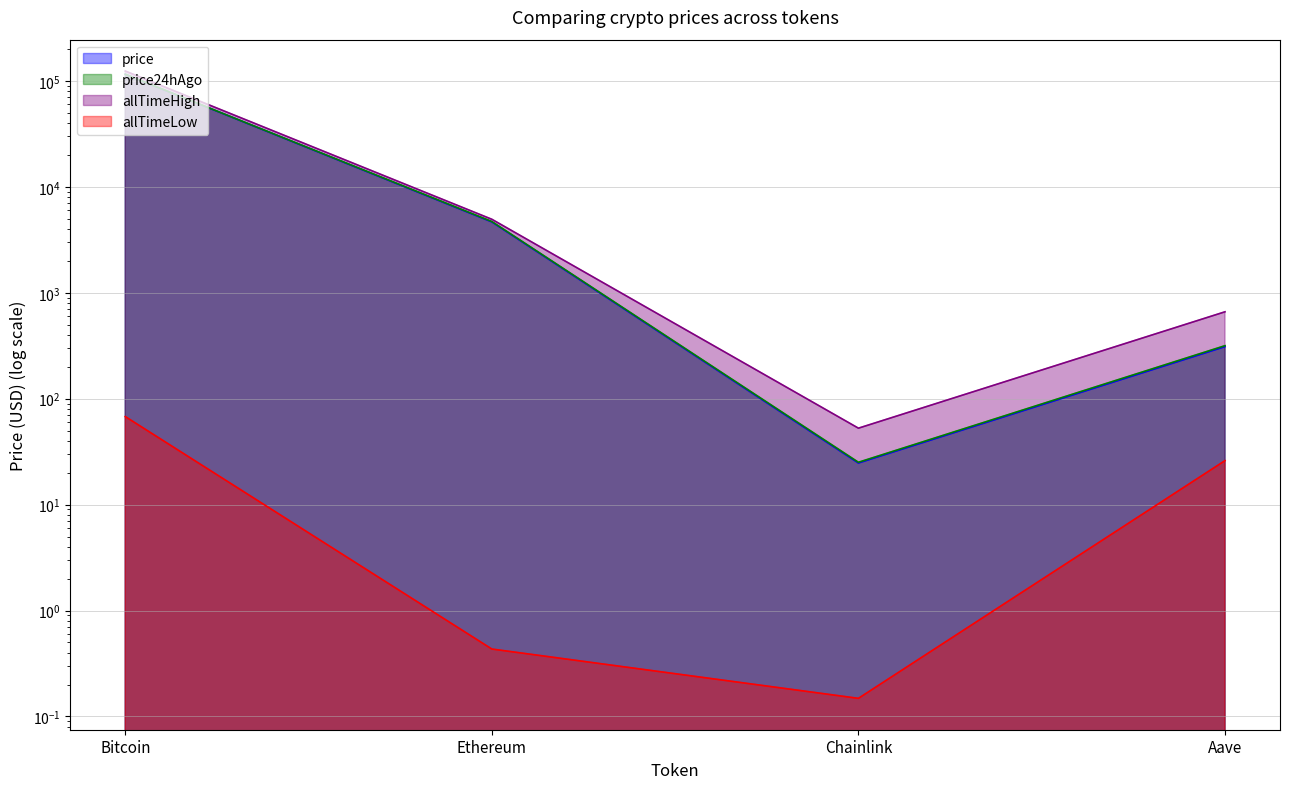

True or false: allTimeLow has more than 1 interior local peaks.

False